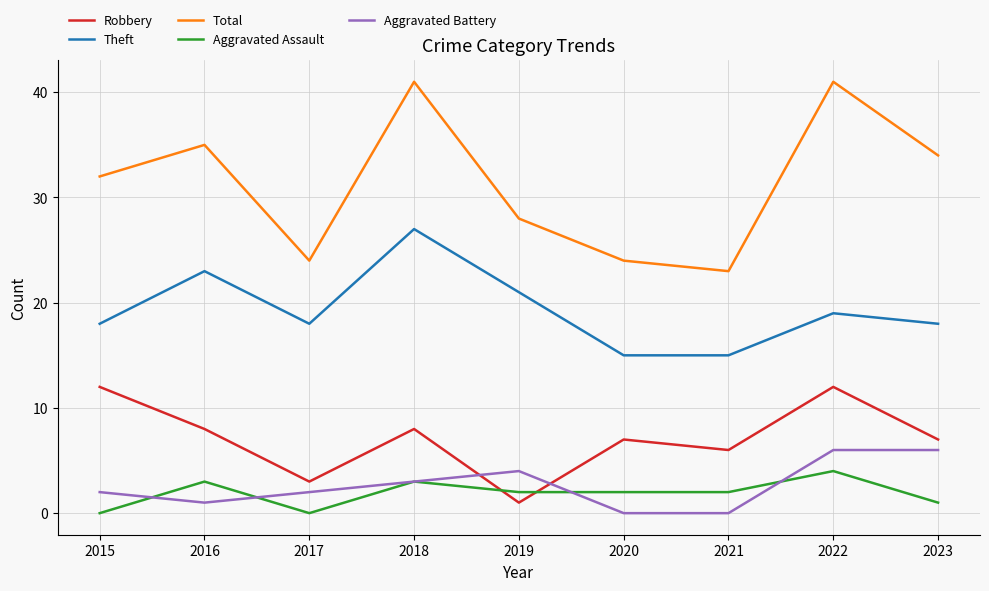

What is the approximate value of Total at 2022?

41